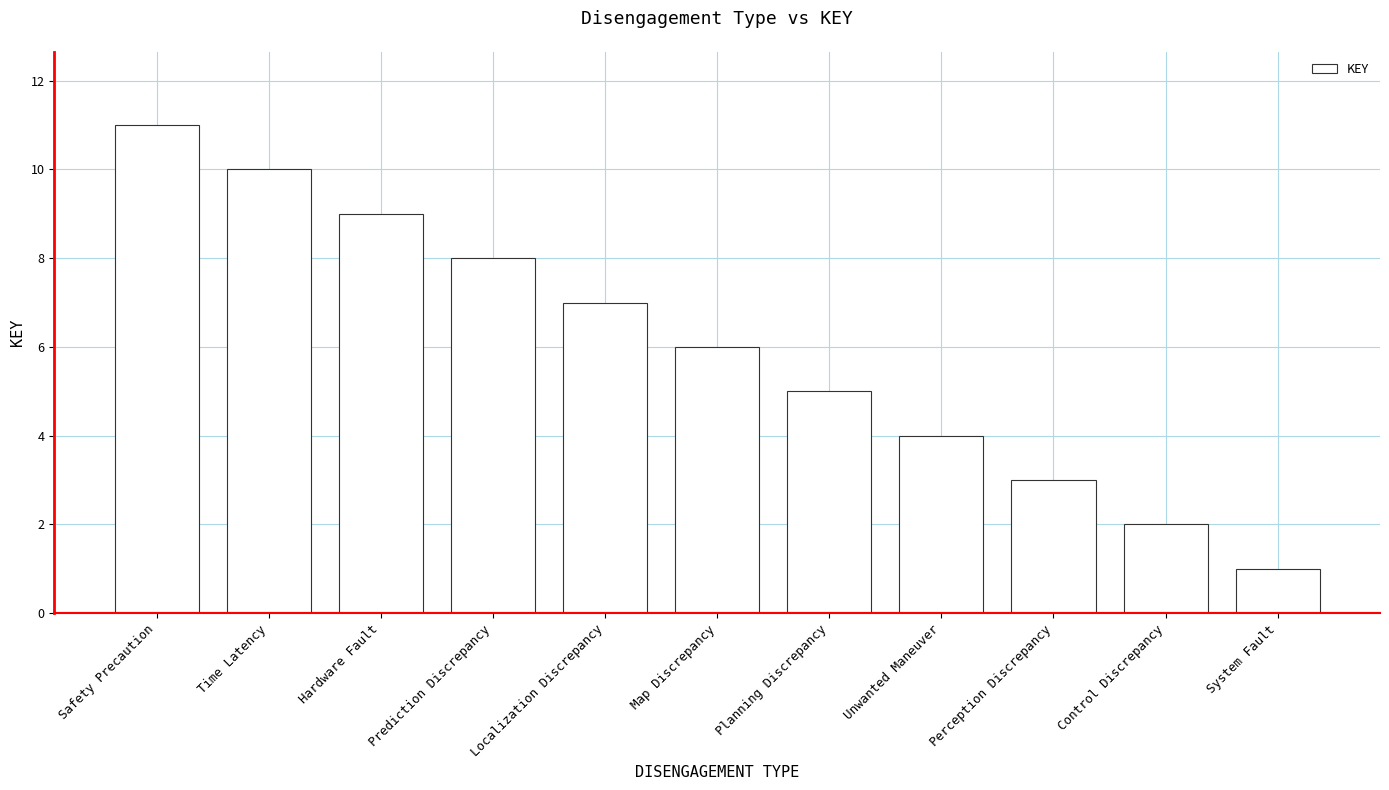

Reading left to right, extract all data points from this chart.

11	10	9	8	7	6	5	4	3	2	1